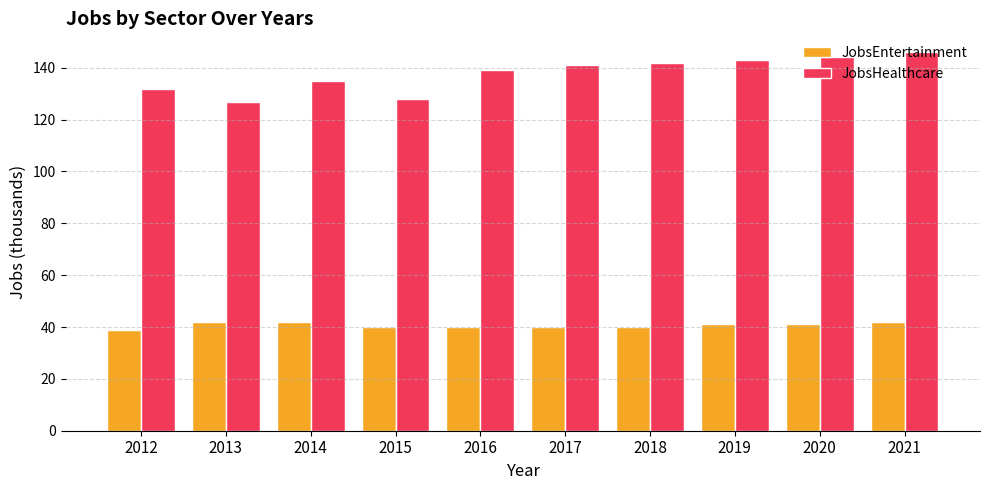

How many series are shown in this chart?

2